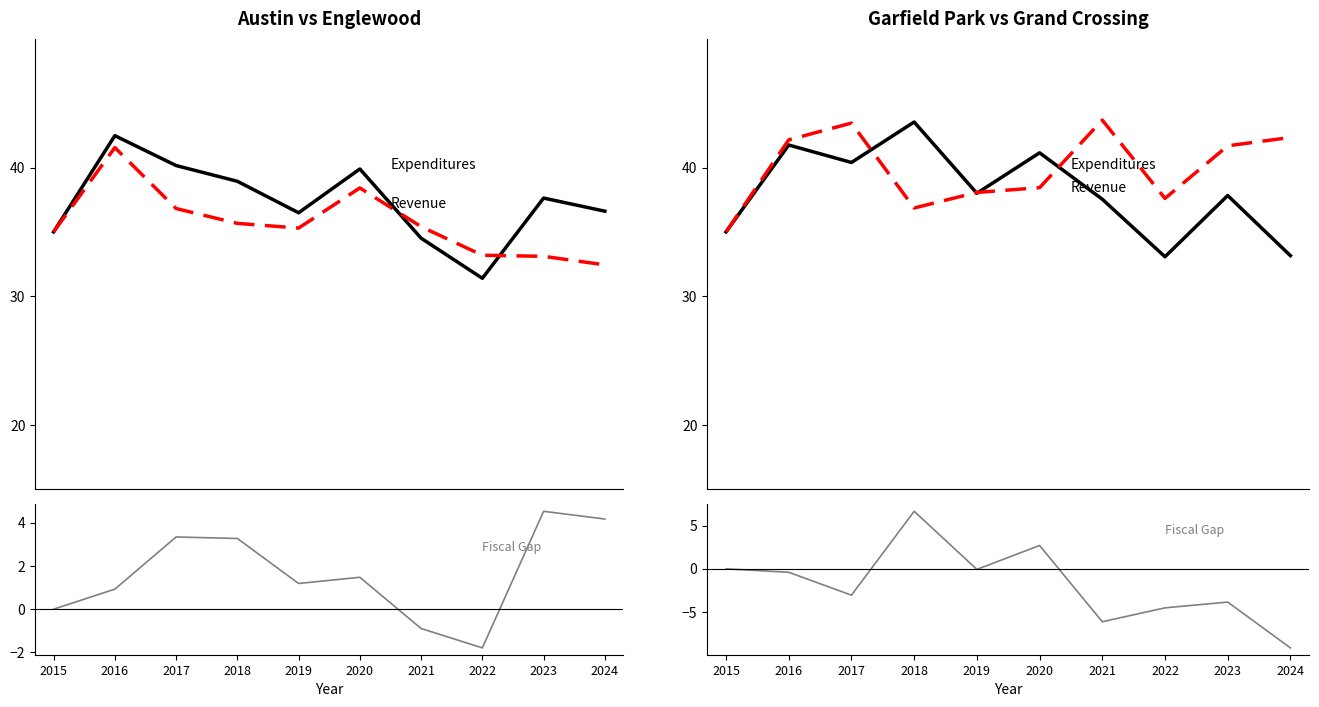

True or false: Grand Crossing (Expenditures) has a value of 22.7 at 2017.

False